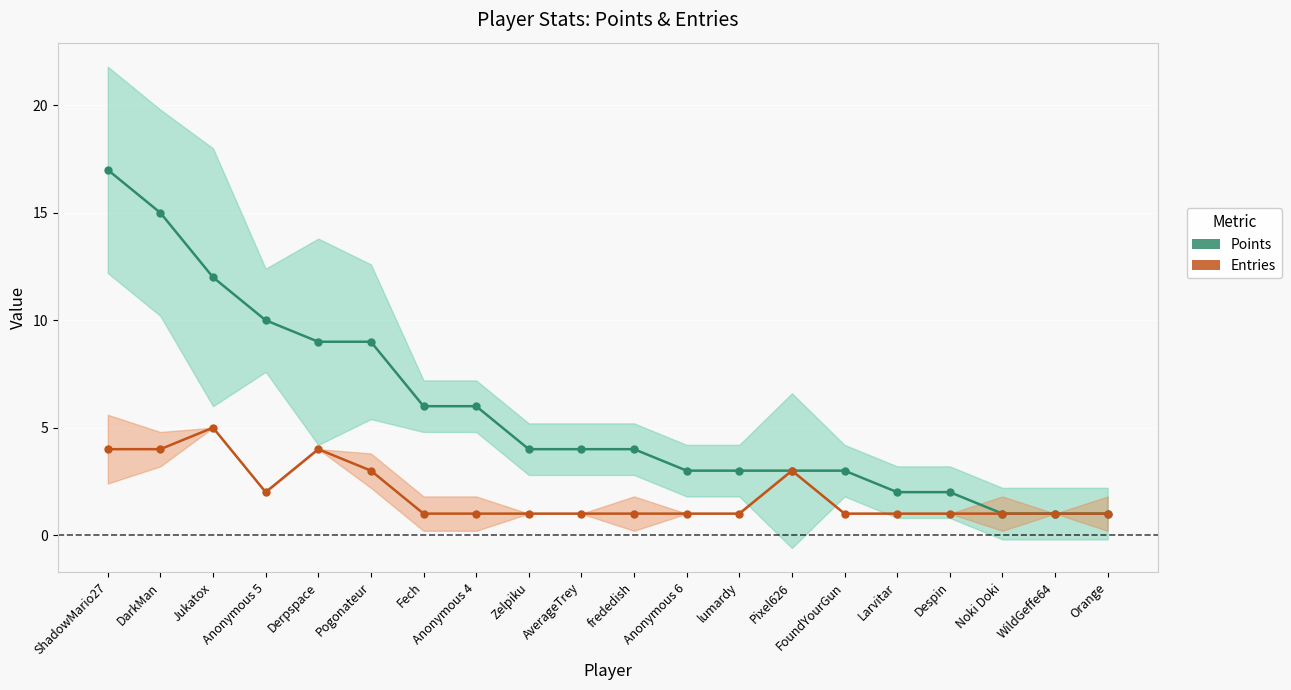

True or false: Entries (line) and Points (line) intersect in this chart.

False